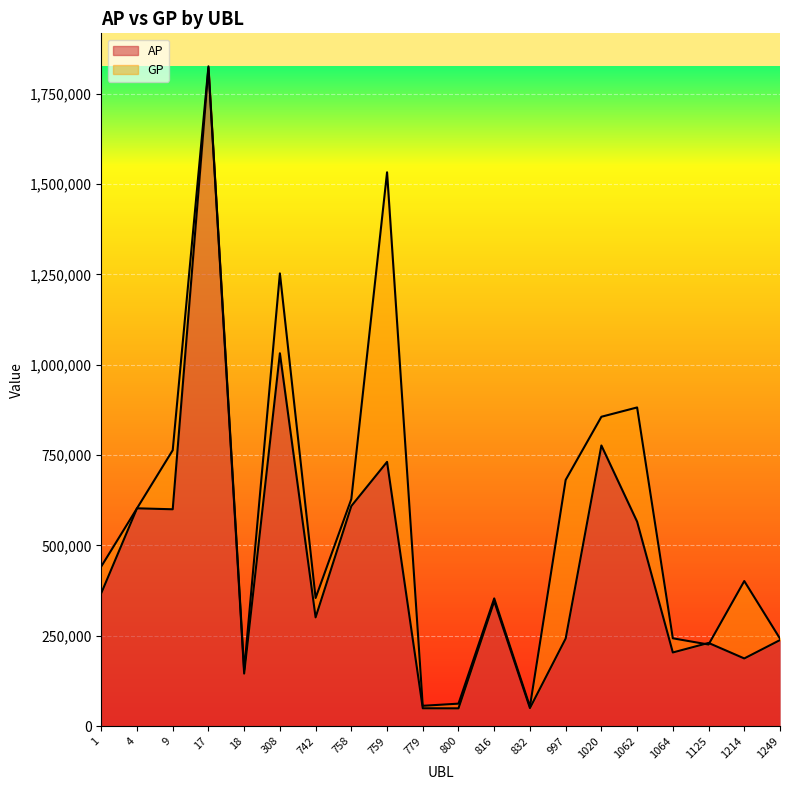

The value of AP at 4 is 602713. True or false?

True